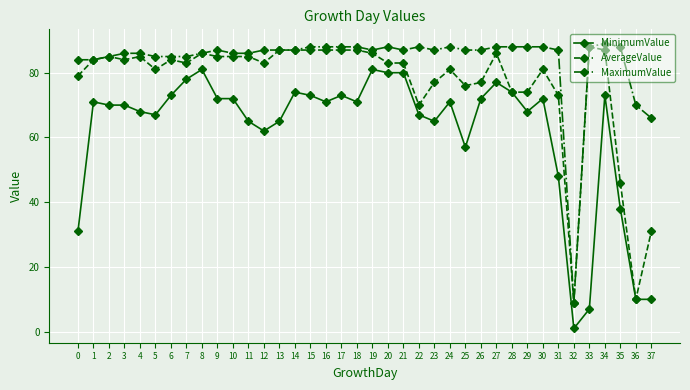

Where is MaximumValue nearest to the value 49?

37